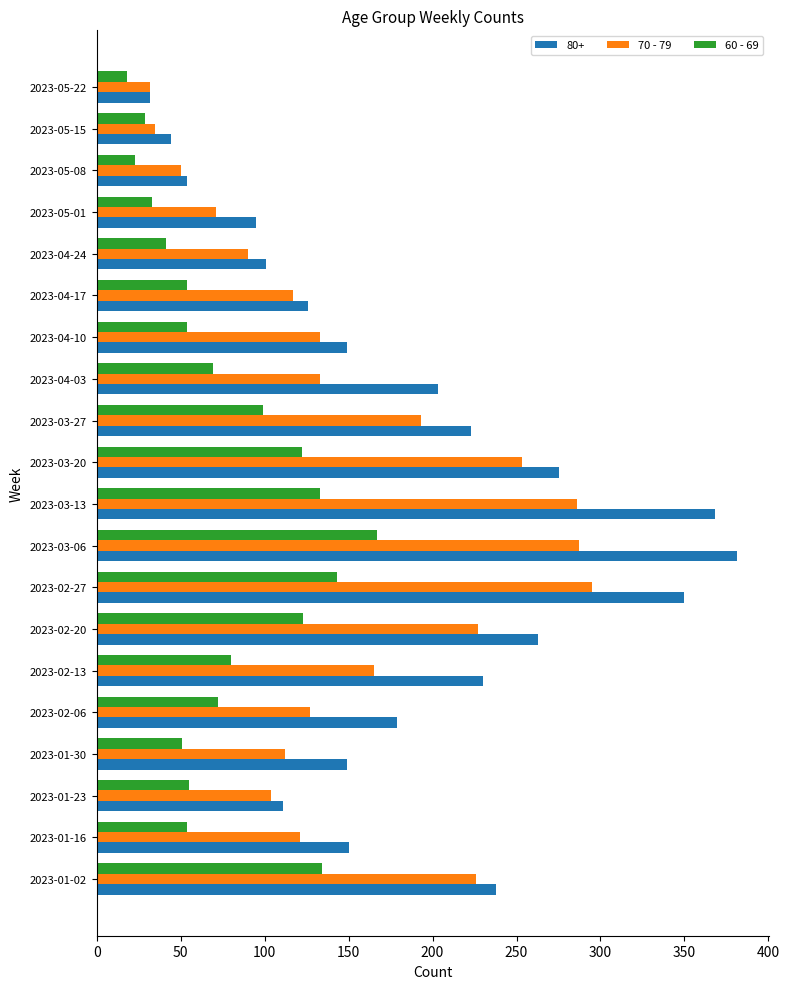

At which category is the sum across all series the highest?

2023-03-06